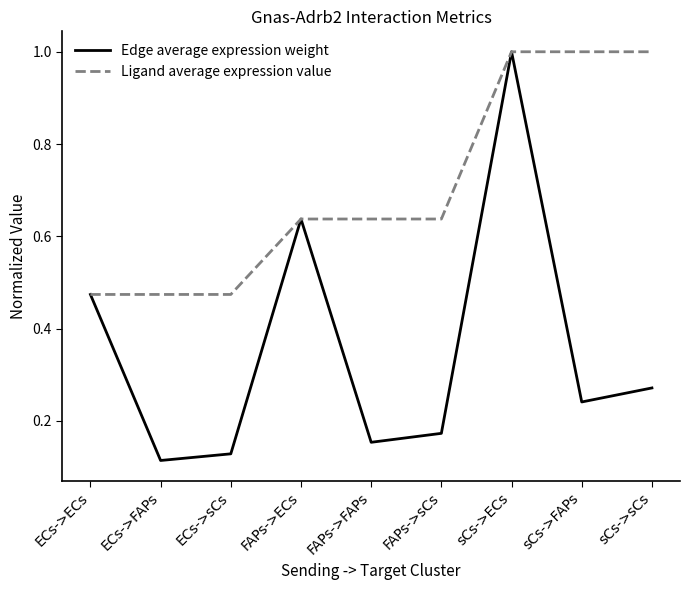

At how many categories does at least one series exceed 0?

9